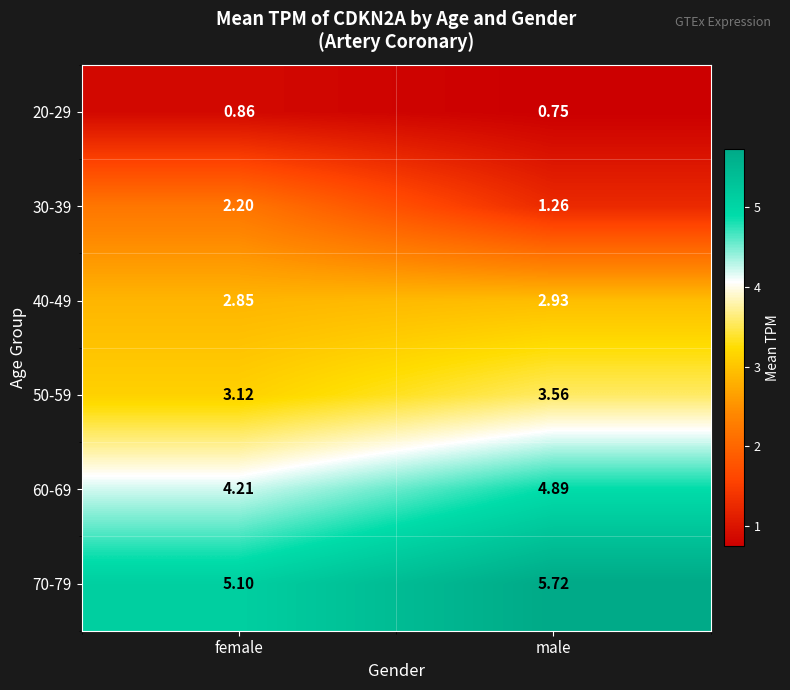

Which series has the largest range (max minus min)?

30-39